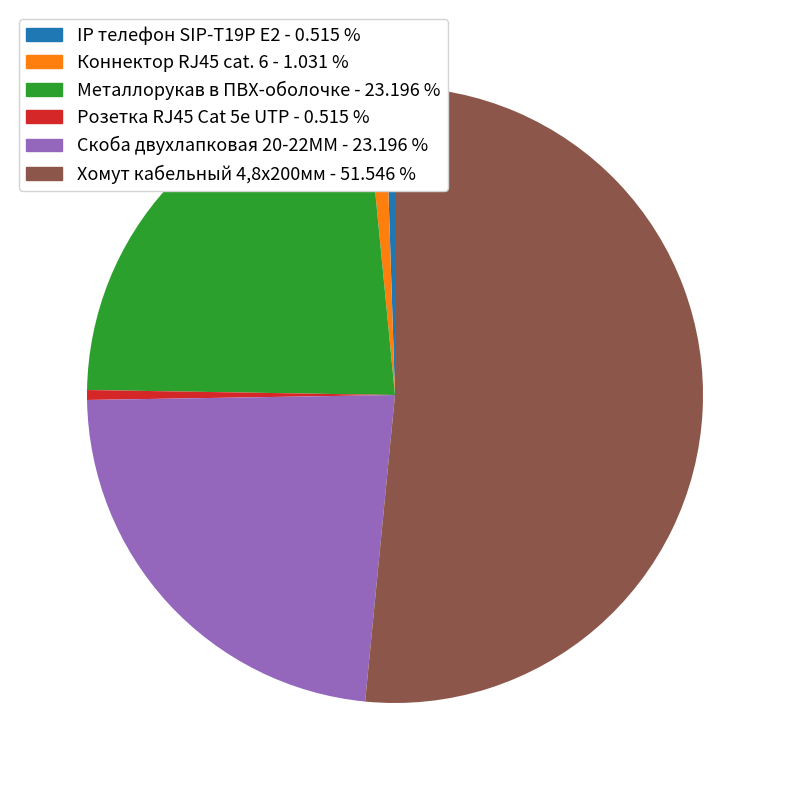

Is the sum of Скоба двухлапковая 20-22ММ and Металлорукав в ПВХ-оболочке greater than half?

No